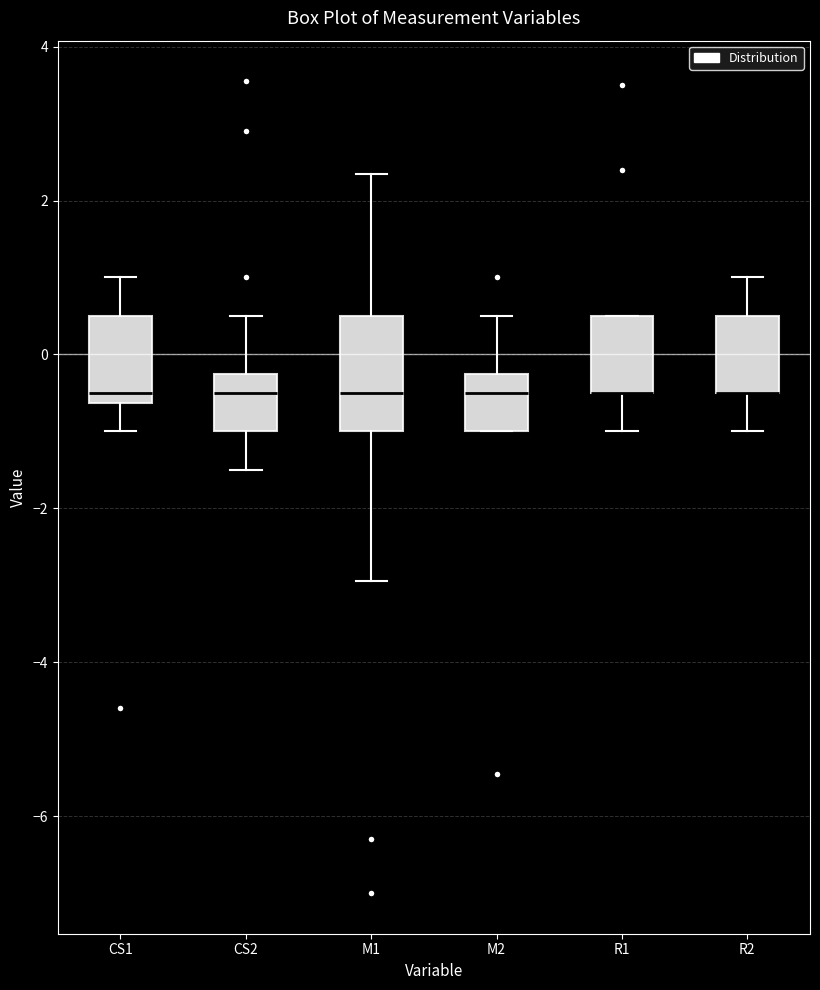

Where is the lower edge of the box for CS2 on the y-axis? The values are not printed on the chart, so give them approximately, as read against the axis.

-1.0